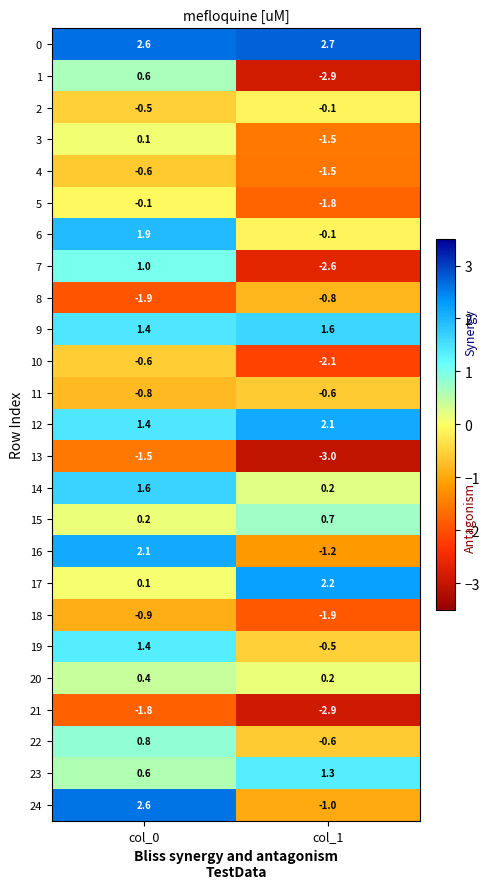

At which category is the sum across all series the highest?

col_0